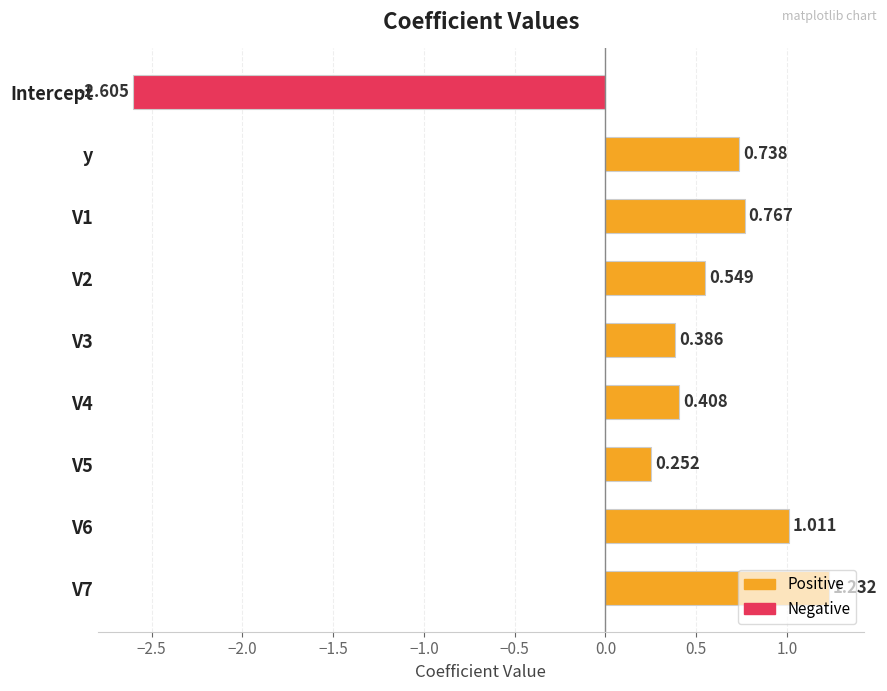

How many positive values are there?

8